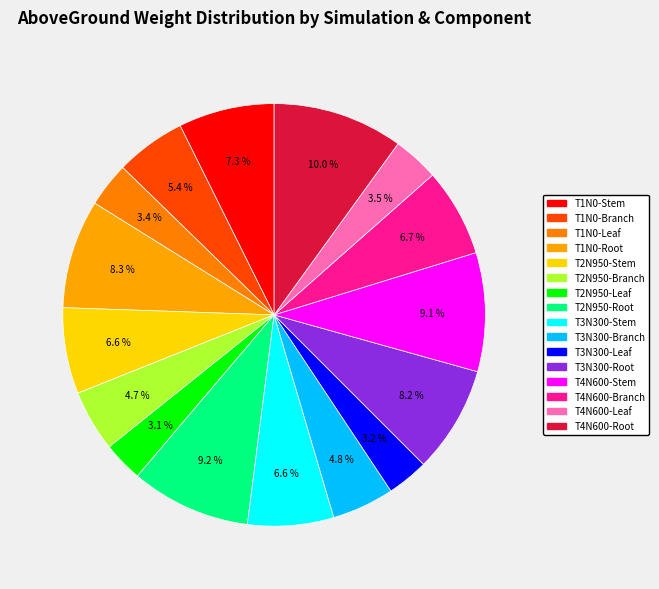

How many segments does this pie chart have?

16